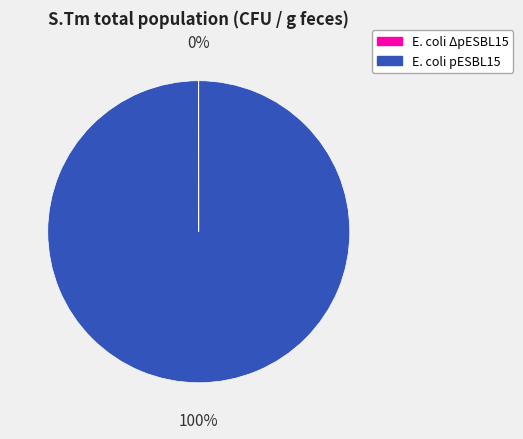

True or false: E. coli pESBL15 accounts for 100% of the total.

True